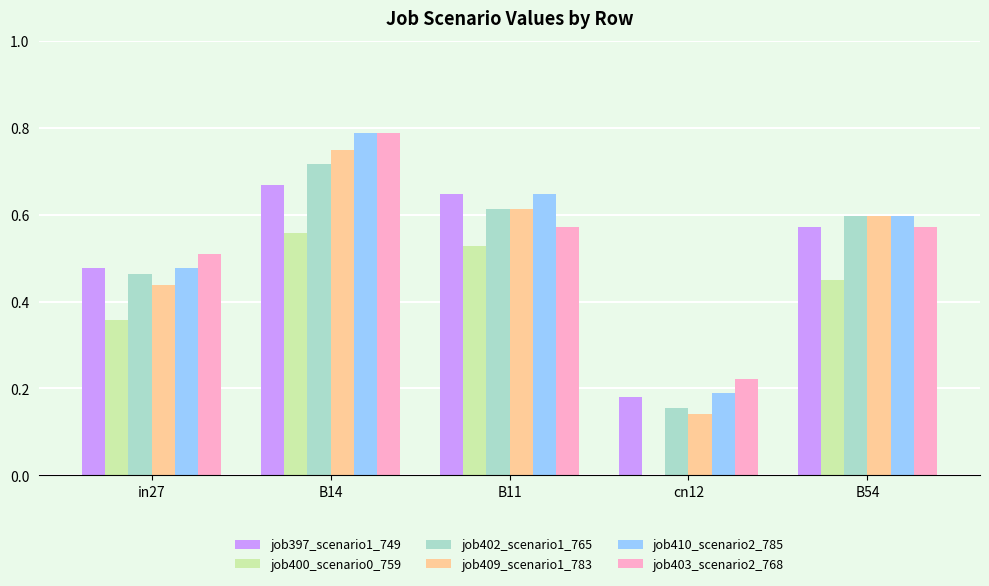

What is the sum of the job402_scenario1_765 values at B14 and B11?

1.3